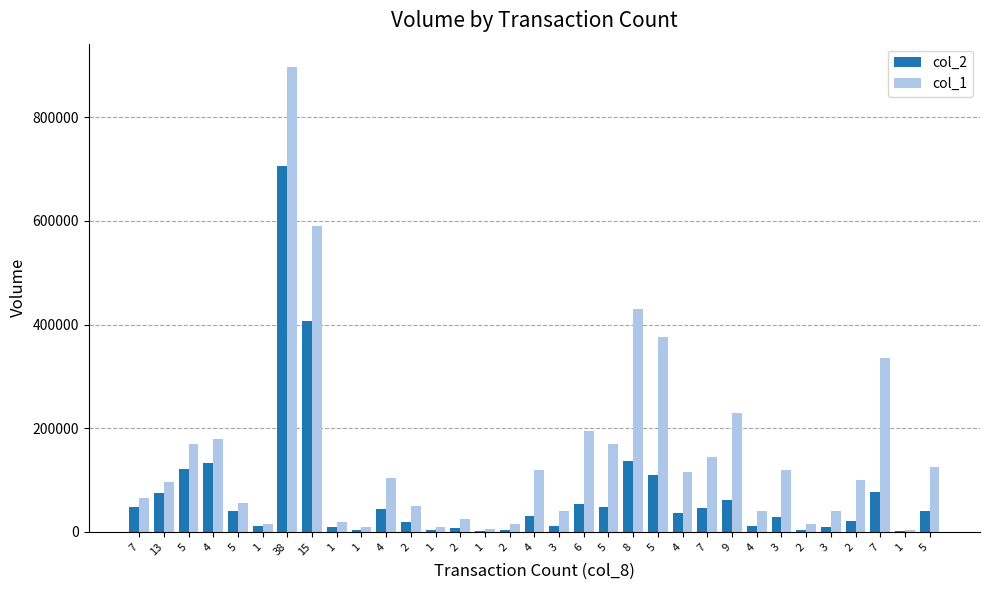

Reading left to right, list all the values displayed in this chart.

col_2: 48960	74510	122320	132300	40270	10650	705020	407490	9800	4700	43640	19500	3500	7950	1550	3350	30000	11900	53380	47700	137320	109040	35700	46200	61400	10600	29000	3300	10000	21000	77080	1160	40150
col_1: 65000	97000	170000	180000	56000	15000	897000	591000	20000	10000	104000	50000	10000	25000	5000	15000	120000	40000	194000	170000	430000	376000	115000	145000	230000	40000	120000	15000	40000	100000	336000	4000	125000